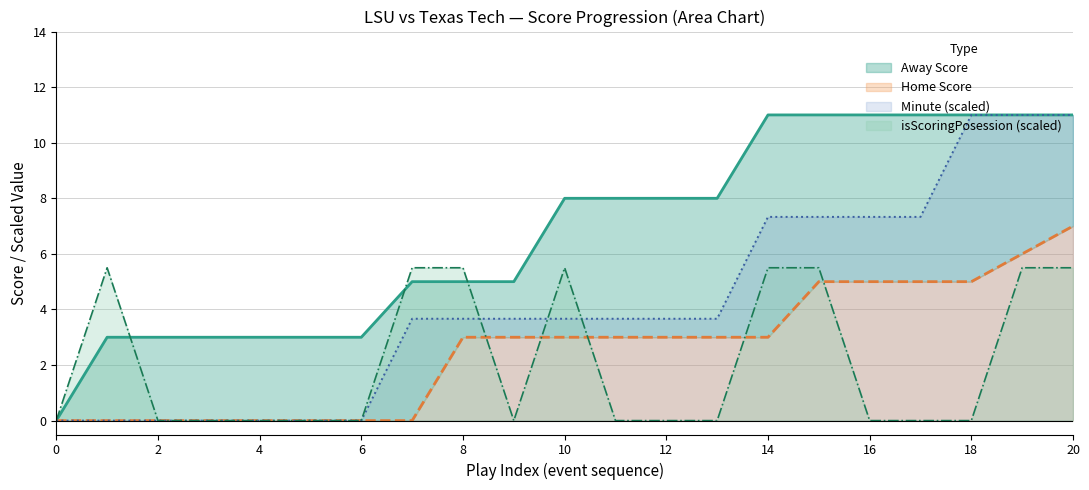

List the labels in order of Minute value, smallest first.

0, 1, 2, 3, 4, 5, 6, 7, 8, 9, 10, 11, 12, 13, 14, 15, 16, 17, 18, 19, 20